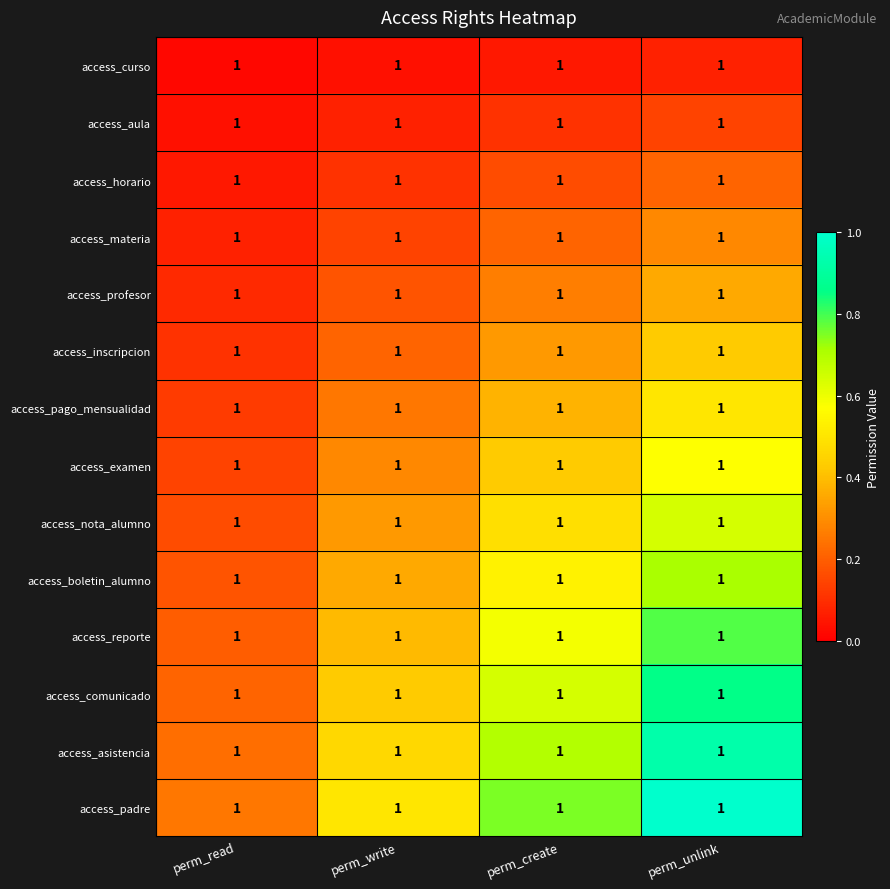

At how many categories does at least one series exceed 0?

4